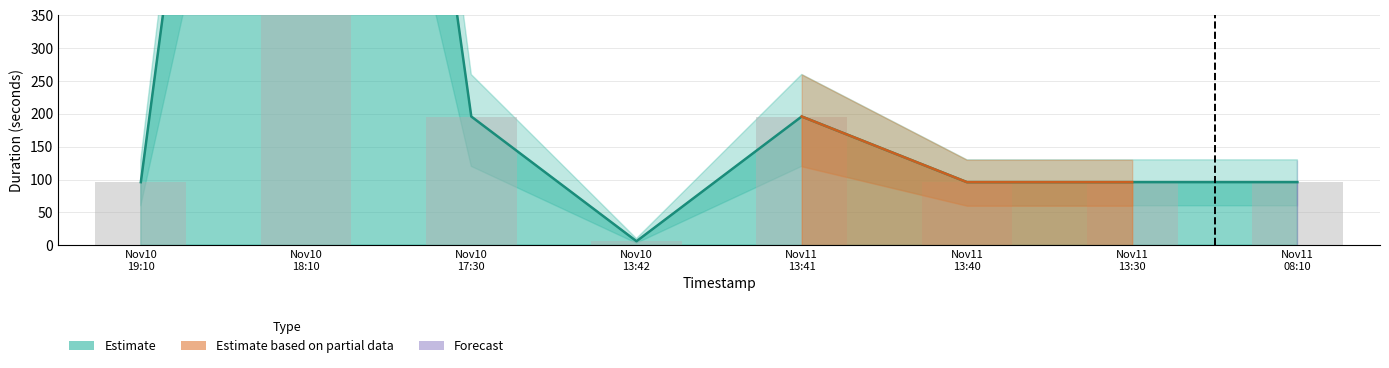

What is the difference between the maximum and minimum values?

1995